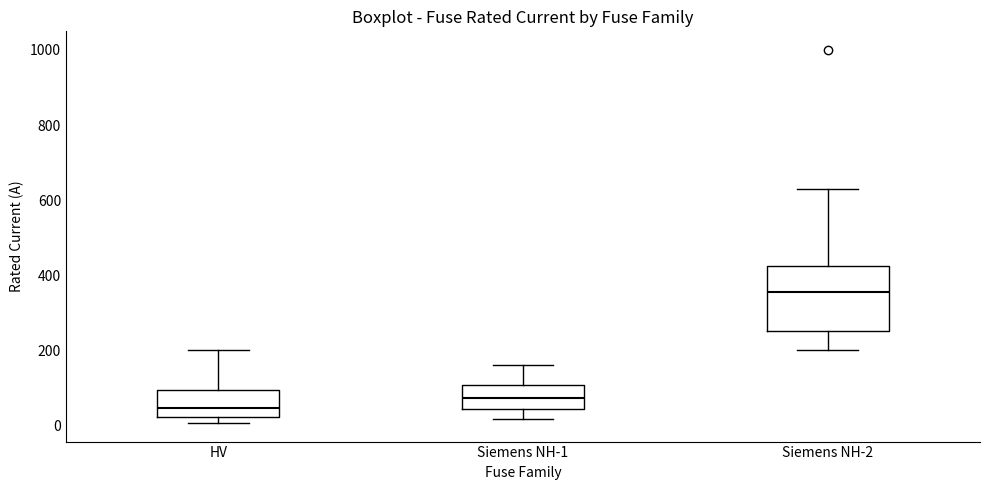

Where does the lower whisker of the box for Siemens NH-1 end on the y-axis? The values are not printed on the chart, so give them approximately, as read against the axis.

20